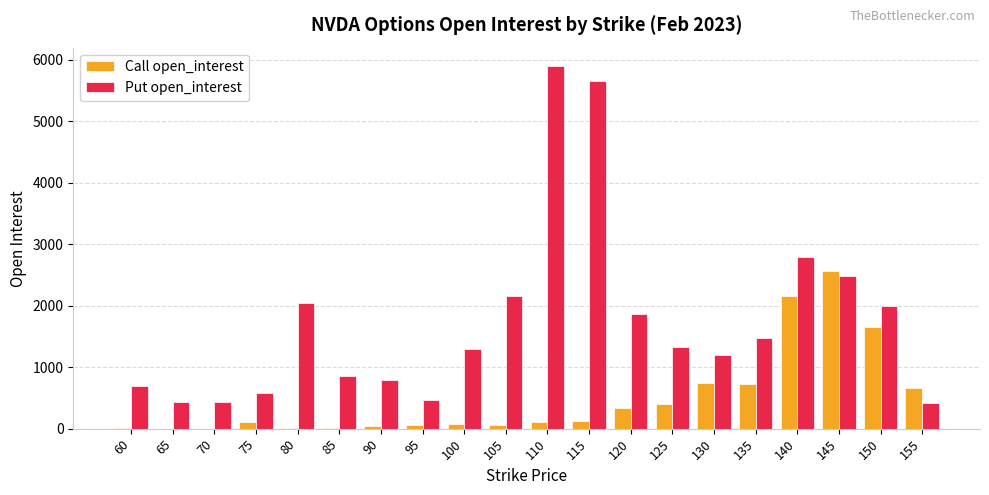

Between 105 and 140, which series saw the biggest shift?

Call open_interest